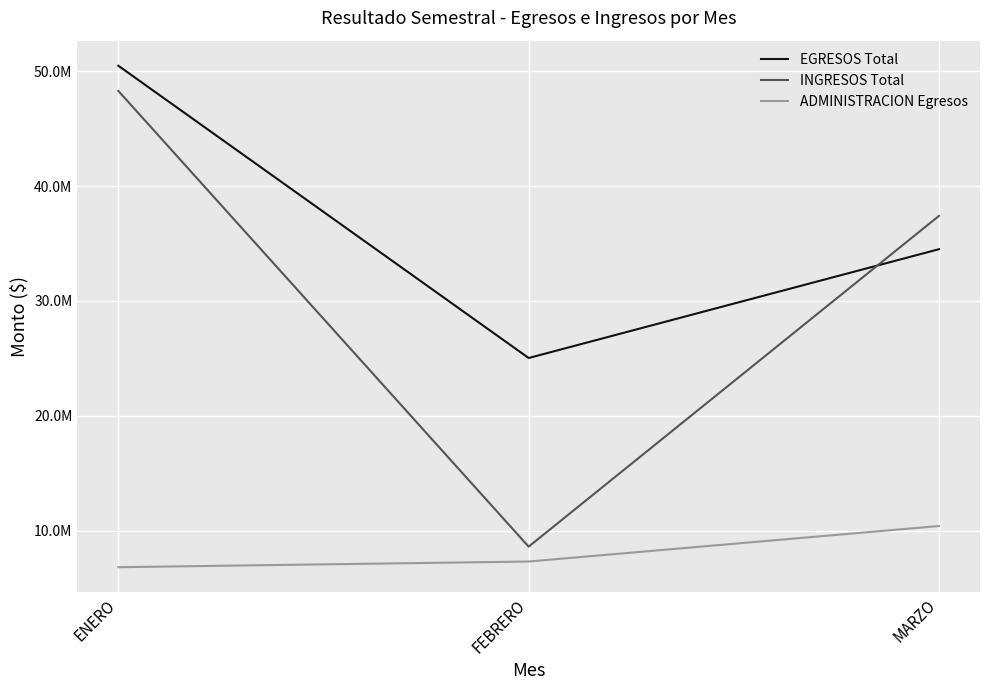

At ENERO, list the series in order from largest to smallest.

EGRESOS Total, INGRESOS Total, ADMINISTRACION Egresos